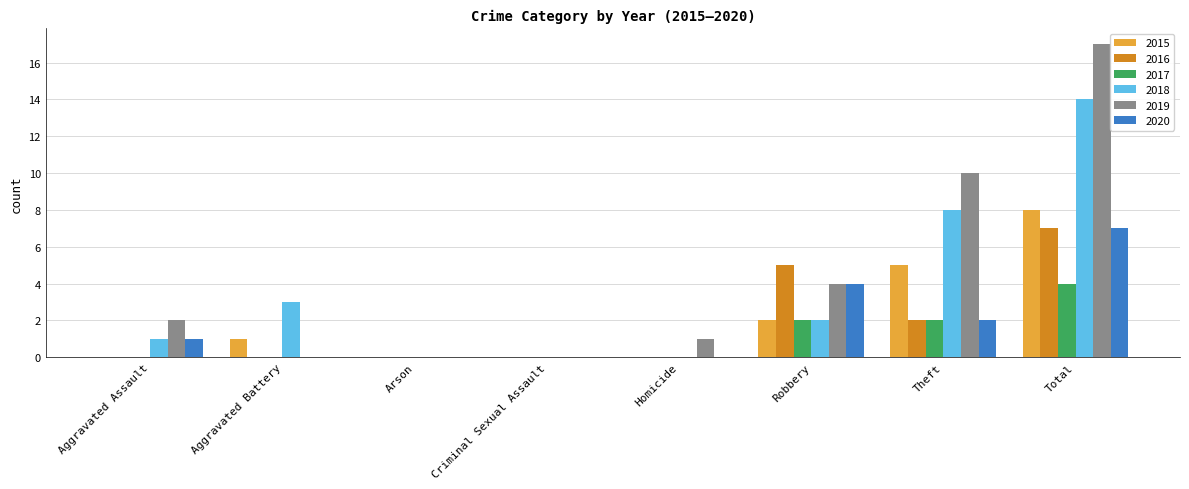

At which category is the sum across all series the highest?

Total